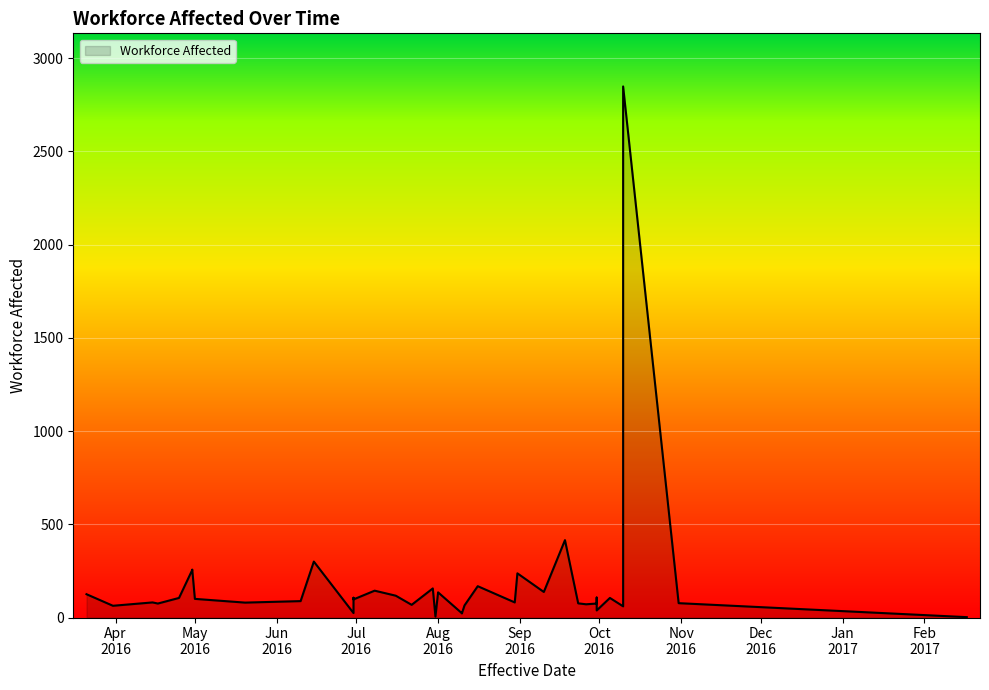

Does the chart display data point markers on the line(s)?

No